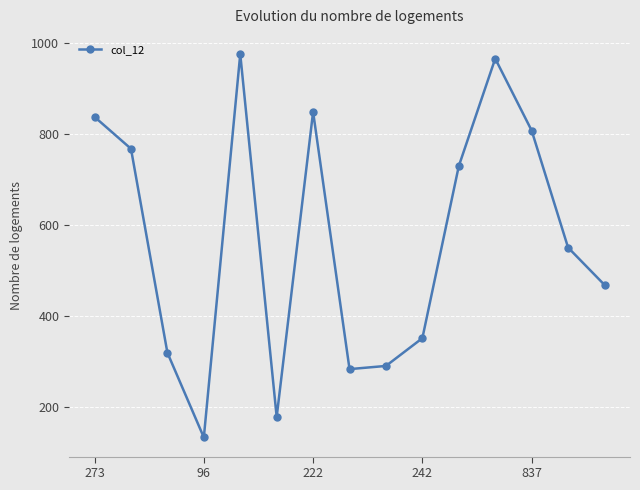

How many values are below 550?

7